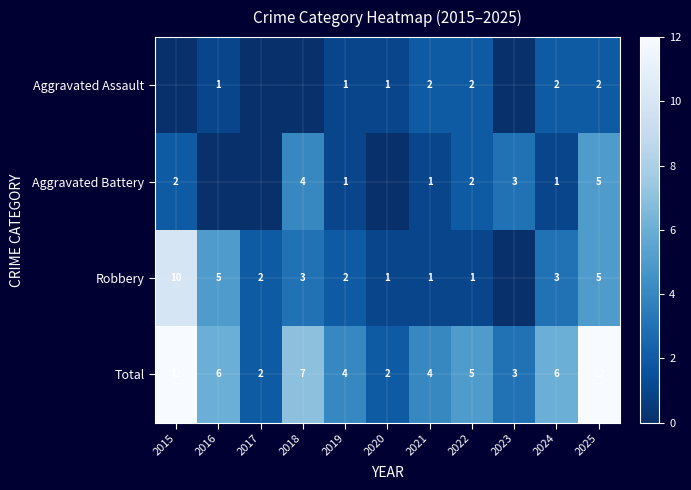

At 2024, list the series in order from smallest to largest.

Aggravated Battery, Aggravated Assault, Robbery, Total